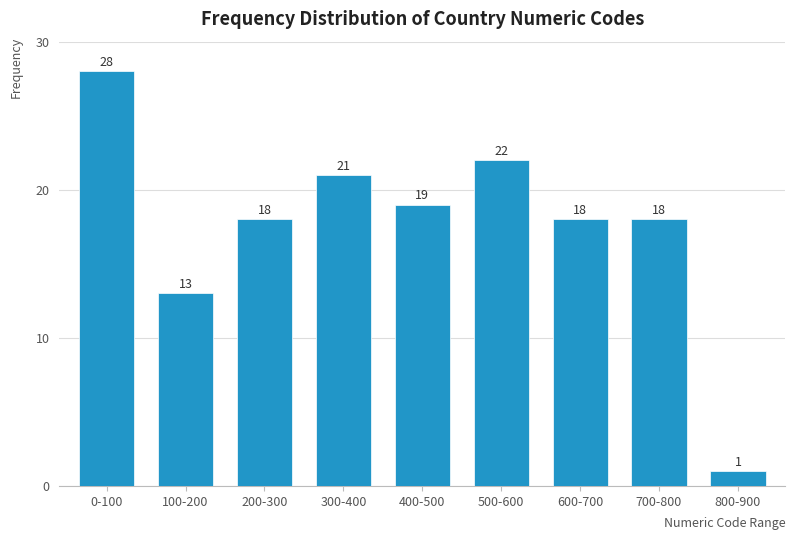

Reading left to right, extract all data points from this chart.

0-100=28	100-200=13	200-300=18	300-400=21	400-500=19	500-600=22	600-700=18	700-800=18	800-900=1